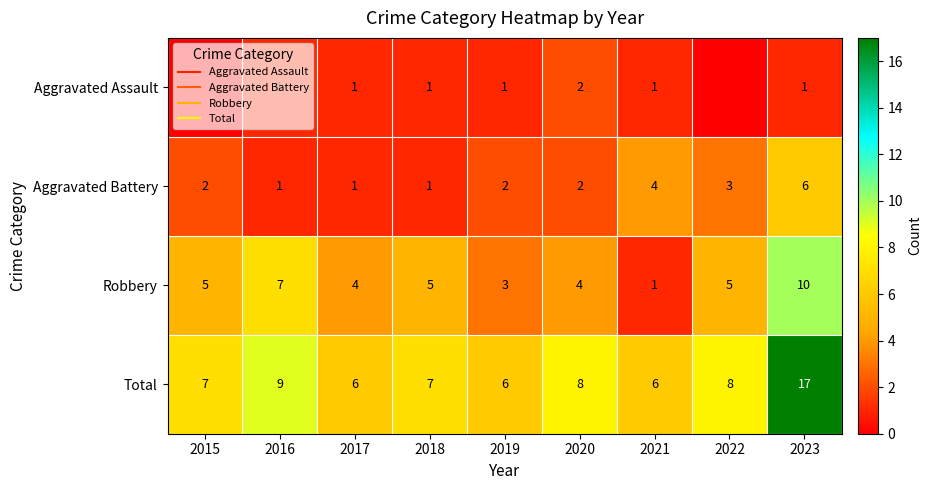

At how many categories does at least one series exceed 3?

9